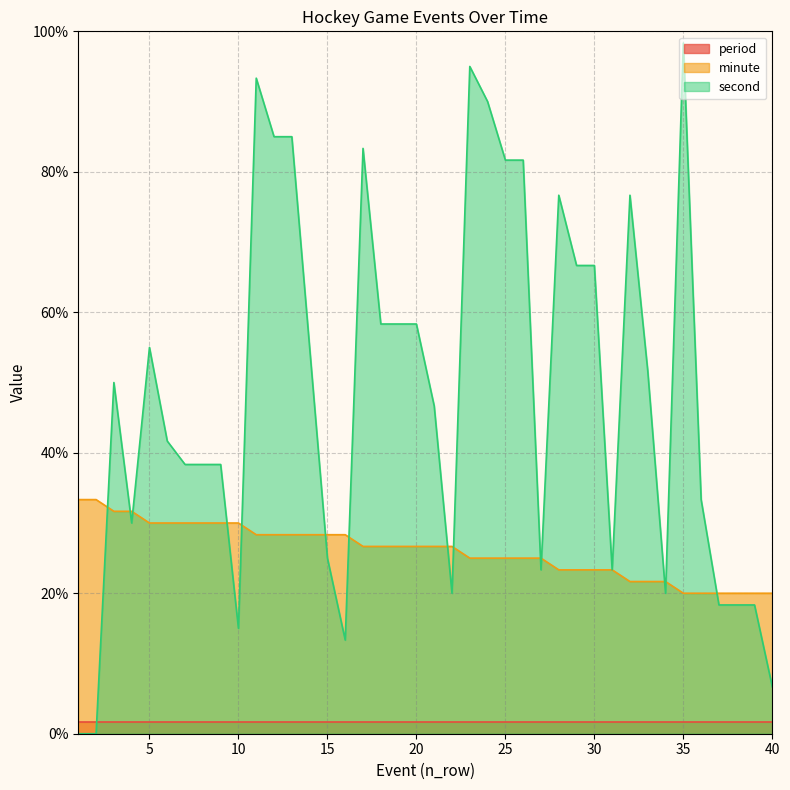

What is the minimum value for minute?

20.0